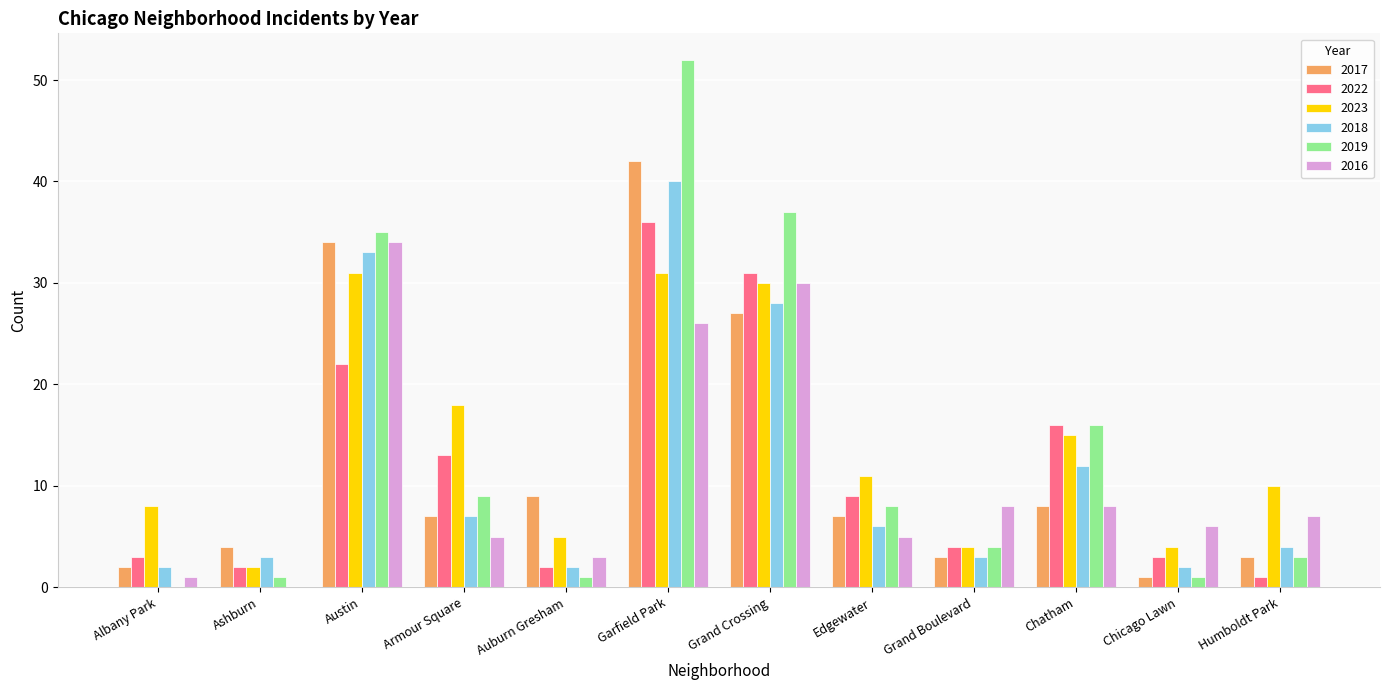

The value of 2019 at Auburn Gresham is 1. True or false?

True